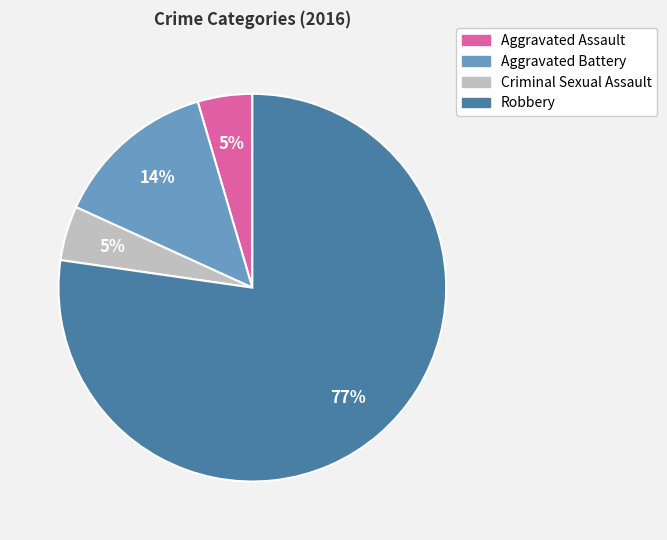

Which slice is the largest?

Robbery